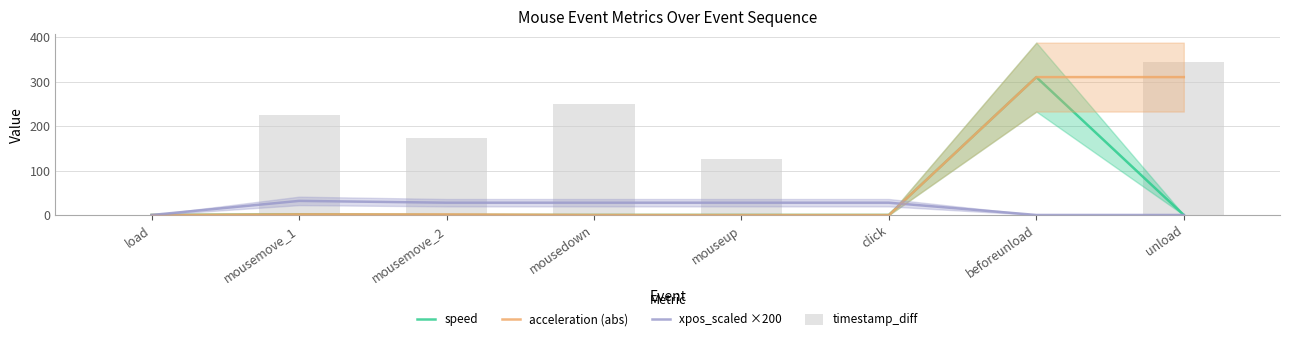

At which label does timestamp_diff reach its peak?

unload